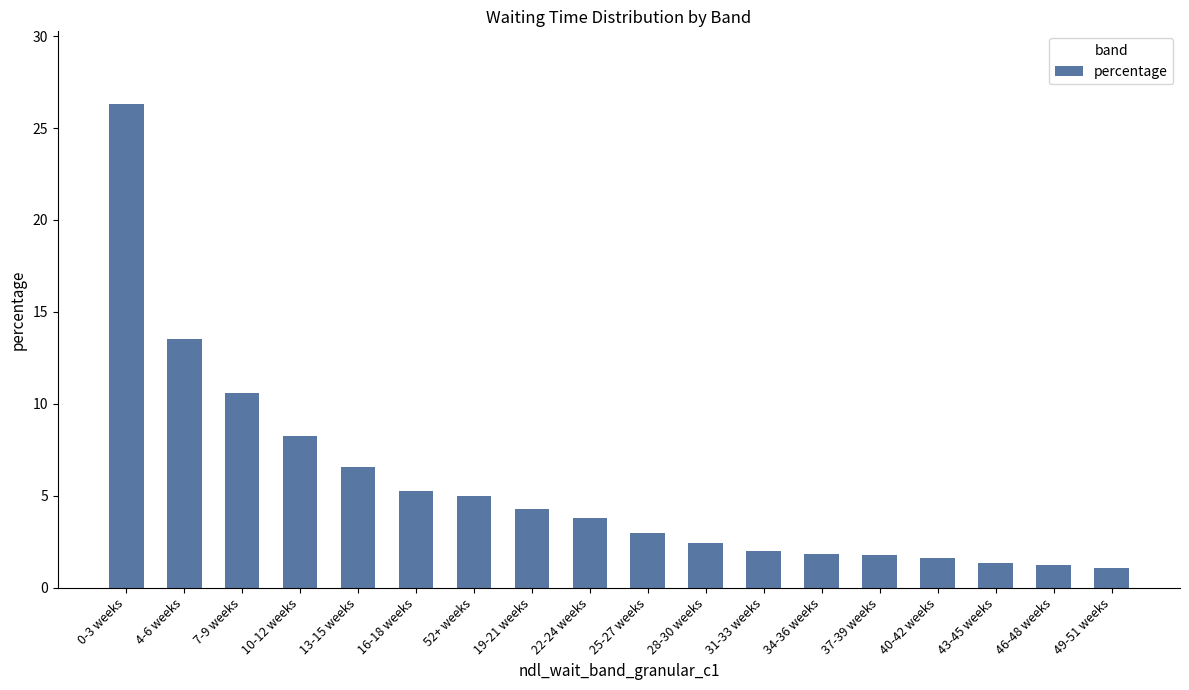

What position from the right is 37-39 weeks?

5